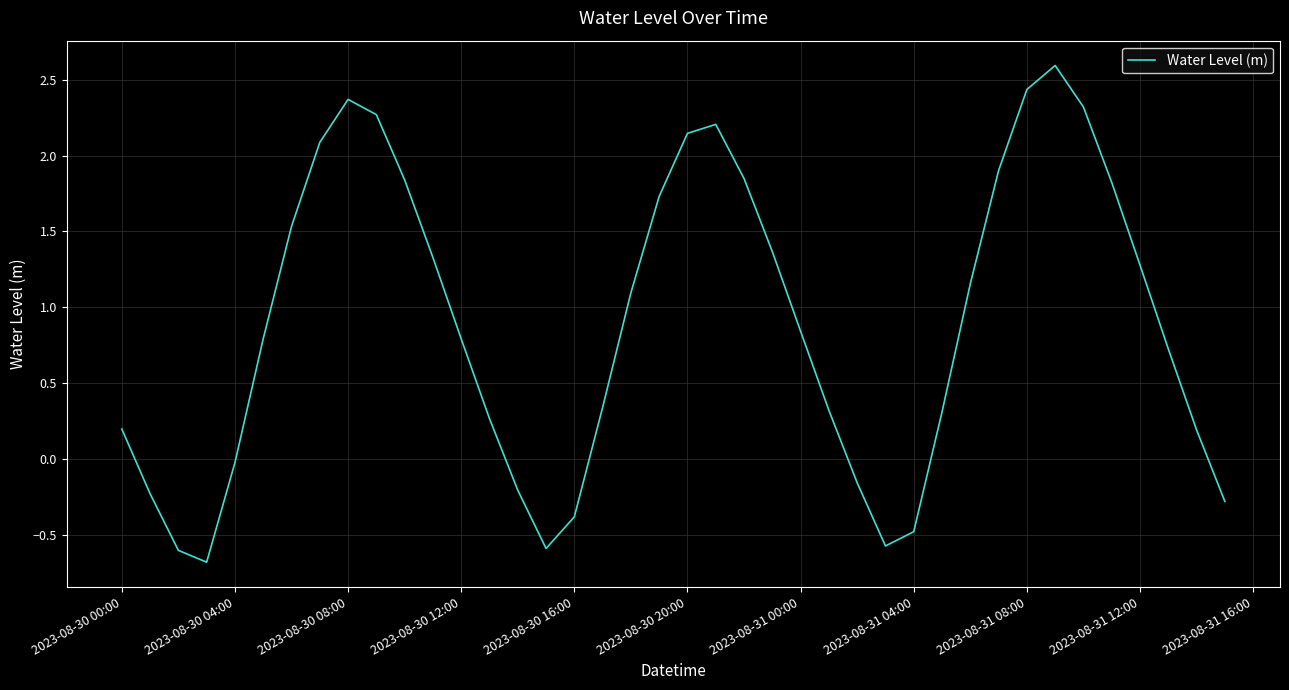

What is the greatest value displayed?

2.6